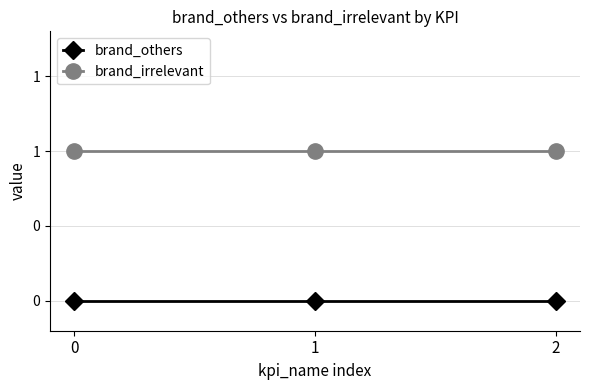

At 2, list the series in order from largest to smallest.

brand_irrelevant, brand_others